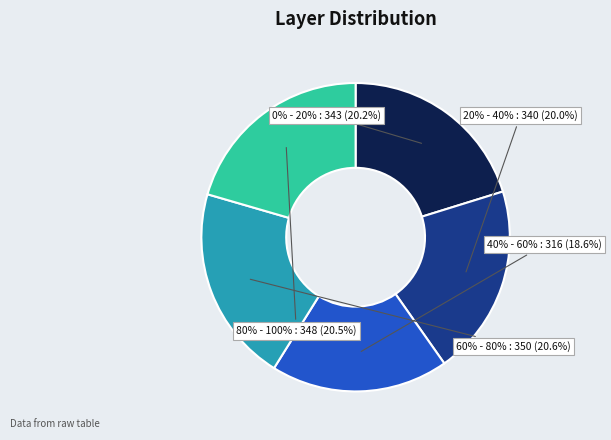

True or false: 60% - 80% accounts for 13% of the total.

False